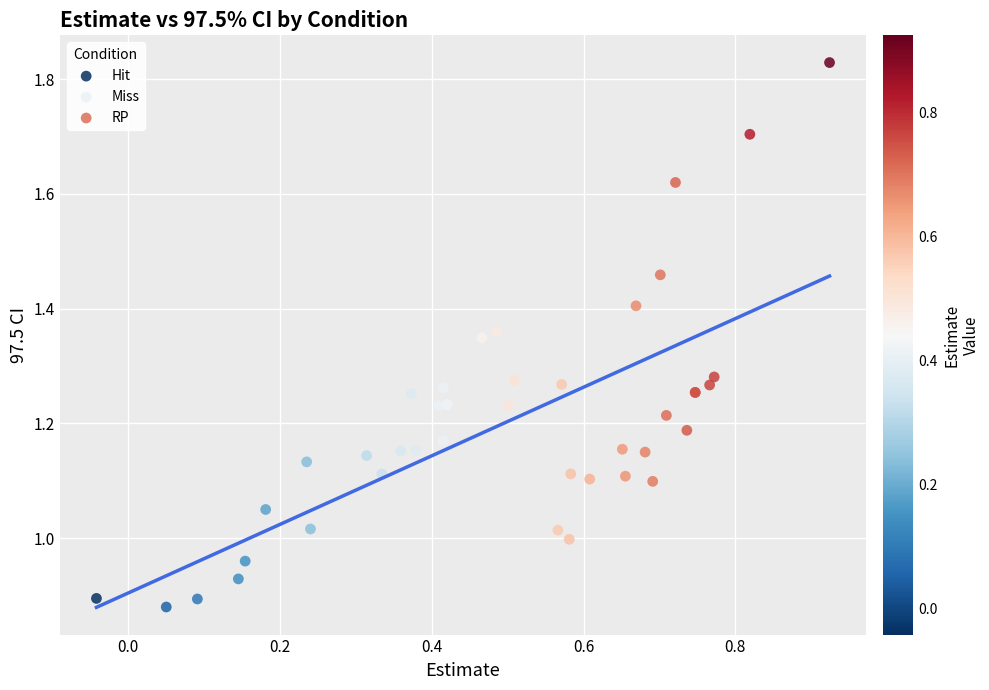

What are all the series names shown in the legend?

Hit, Miss, RP